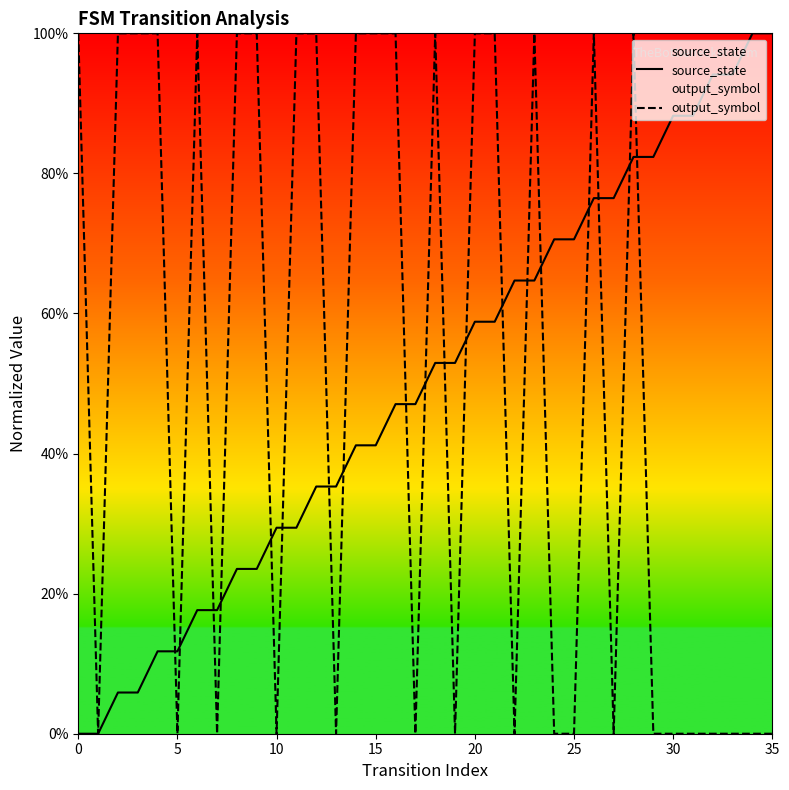

True or false: source_state has more than 2 points higher than both neighbors.

False